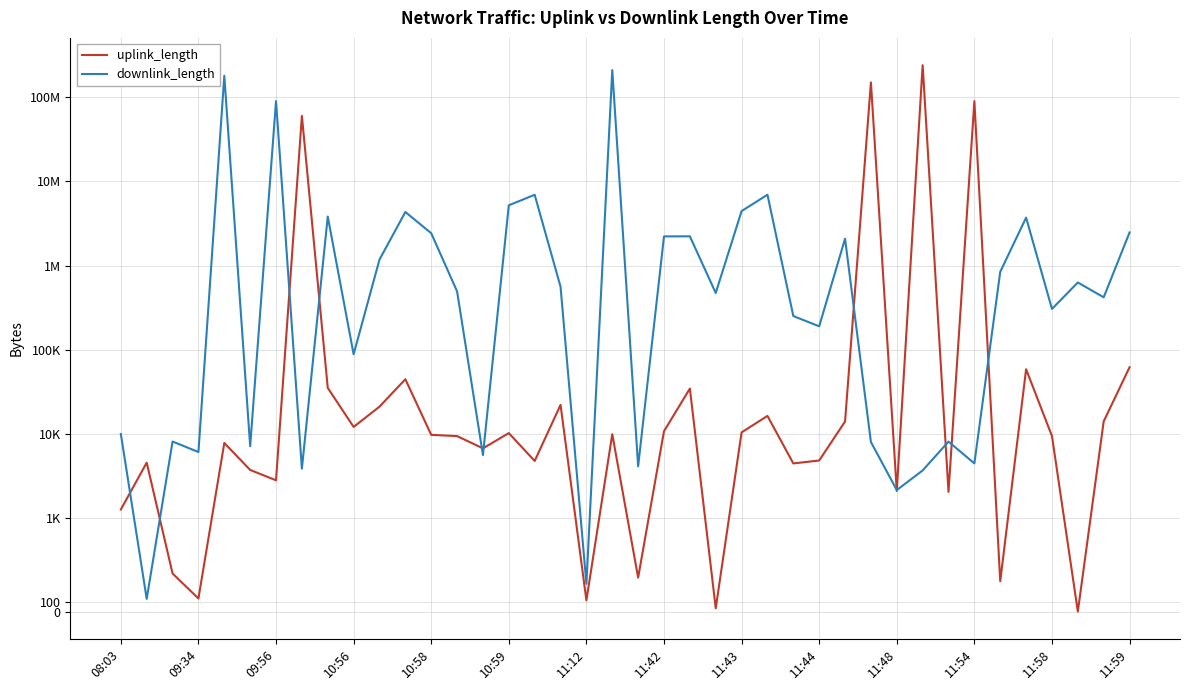

How many data points in uplink_length are less than 9759?

20